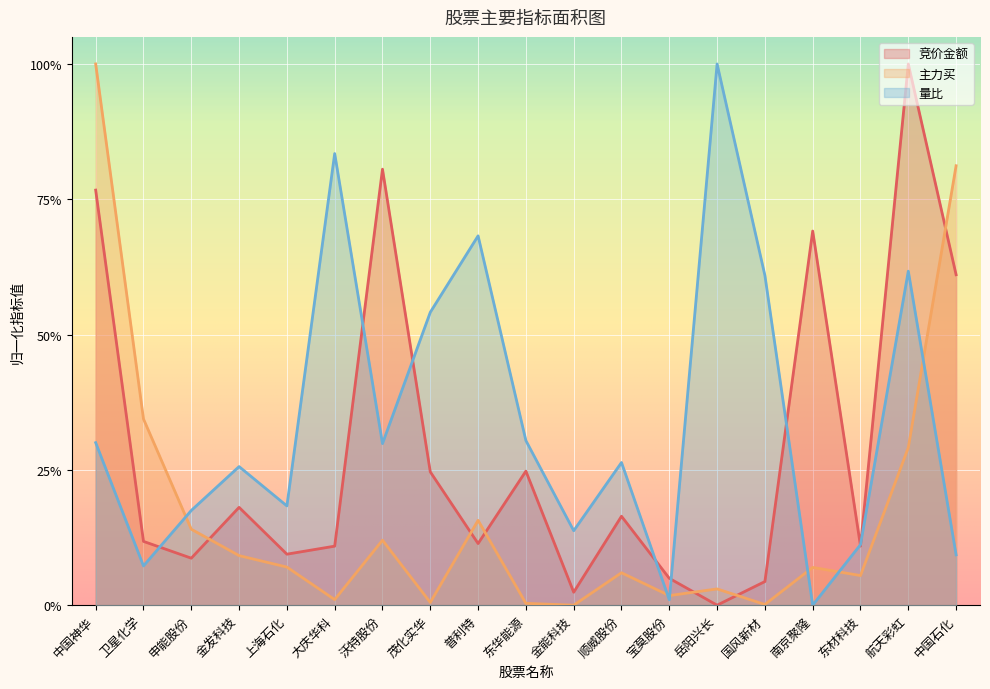

Reading right to left, extract all data points from this chart.

竞价金额: 中国石化=0.6	航天彩虹=1.0	东材科技=0.1	南京聚隆=0.7	国风新材=0.0	岳阳兴长=0.0	宝莫股份=0.0	顺威股份=0.2	金能科技=0.0	东华能源=0.2	普利特=0.1	茂化实华=0.2	沃特股份=0.8	大庆华科=0.1	上海石化=0.1	金发科技=0.2	申能股份=0.1	卫星化学=0.1	中国神华=0.8
主力买: 中国石化=0.8	航天彩虹=0.3	东材科技=0.1	南京聚隆=0.1	国风新材=0.0	岳阳兴长=0.0	宝莫股份=0.0	顺威股份=0.1	金能科技=0.0	东华能源=0.0	普利特=0.2	茂化实华=0.0	沃特股份=0.1	大庆华科=0.0	上海石化=0.1	金发科技=0.1	申能股份=0.1	卫星化学=0.3	中国神华=1.0
量比: 中国石化=0.1	航天彩虹=0.6	东材科技=0.1	南京聚隆=0.0	国风新材=0.6	岳阳兴长=1.0	宝莫股份=0.0	顺威股份=0.3	金能科技=0.1	东华能源=0.3	普利特=0.7	茂化实华=0.5	沃特股份=0.3	大庆华科=0.8	上海石化=0.2	金发科技=0.3	申能股份=0.2	卫星化学=0.1	中国神华=0.3